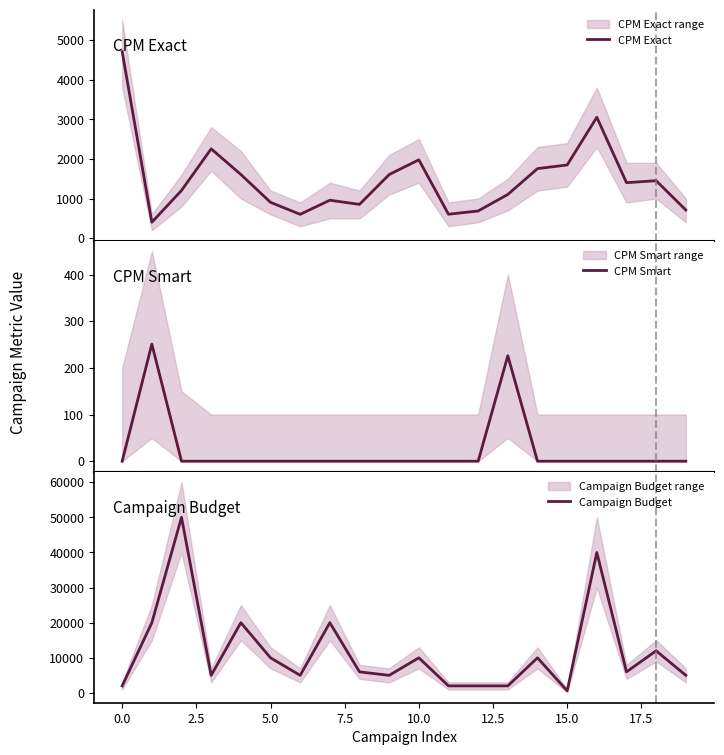

What is the highest value of the CPM Exact series?

4705